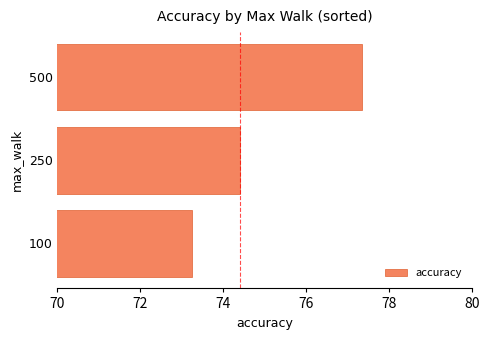

Rank the categories by value from highest to lowest.

500, 250, 100